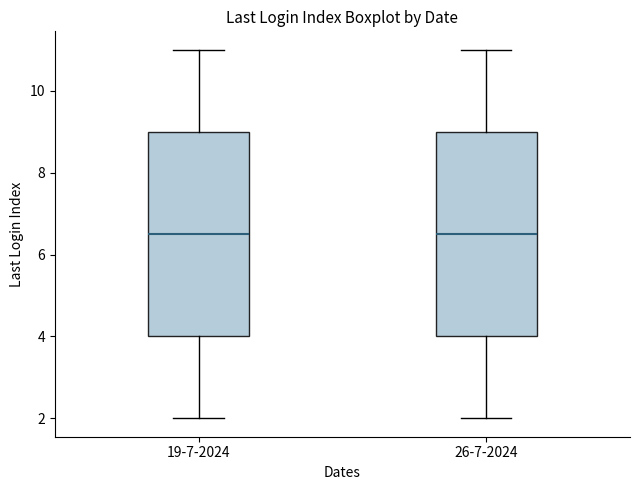

Where does the lower whisker of the box for 19-7-2024 end on the y-axis? The values are not printed on the chart, so give them approximately, as read against the axis.

2.0